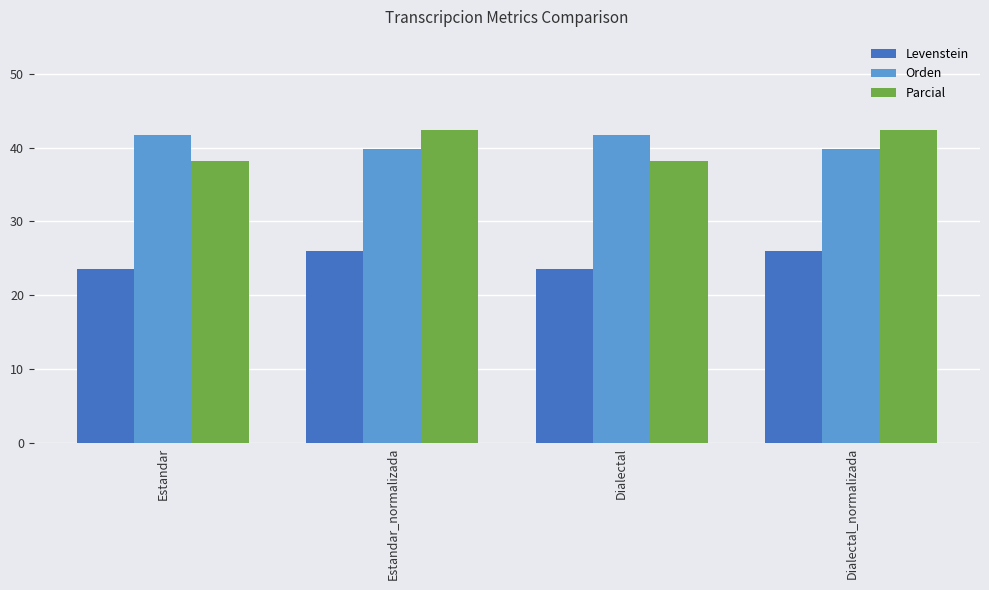

What are all the series names shown in the legend?

Levenstein, Orden, Parcial